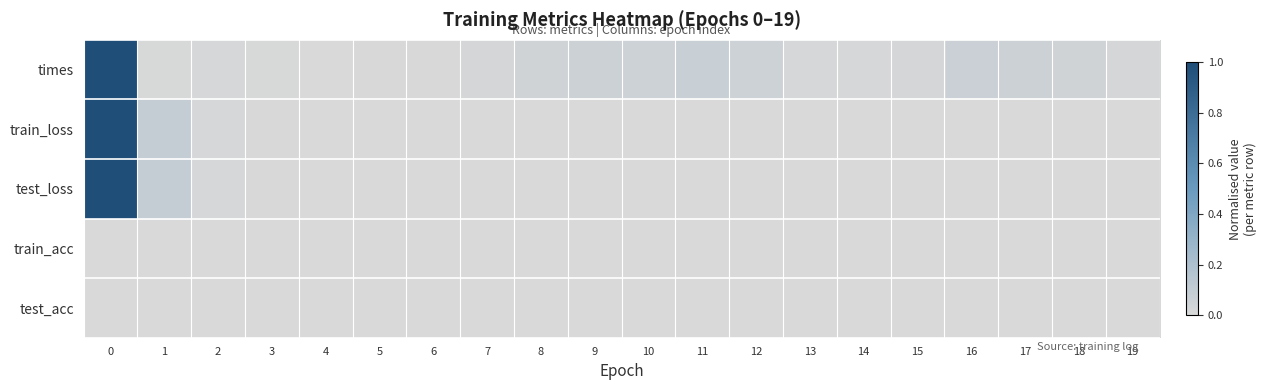

Which series has the largest total across all categories?

row_0